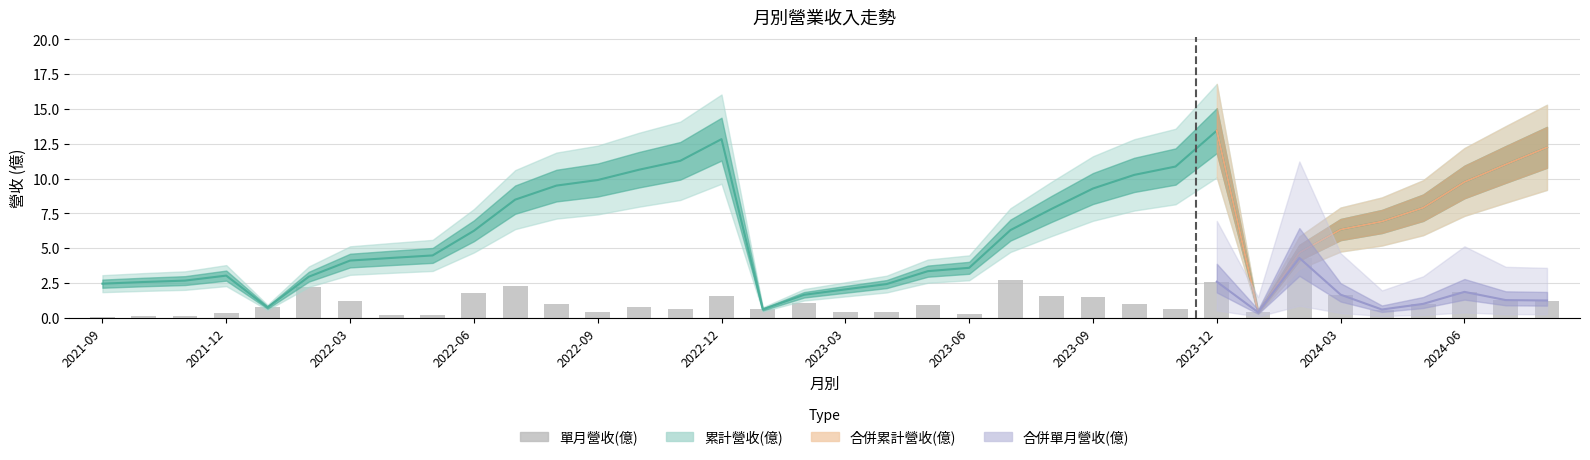

Rank the categories by value from highest to lowest.

29, 22, 27, 2024-03, 2022-12, 33, 2023-12, 30, 15, 23, 24, 34, 35, 2023-03, 17, 2024-06, 32, 25, 20, 13, 2022-09, 14, 26, 16, 31, 12, 28, 18, 19, 2022-06, 21, 2023-09, 2023-06, 2021-12, 2022-03, 2021-09